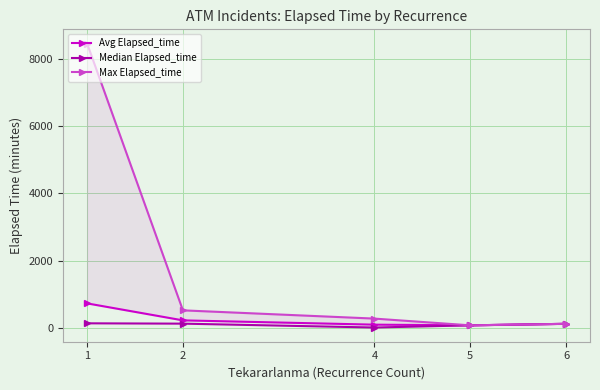

True or false: Avg Elapsed_time has a value of 177.6 at 4.

False